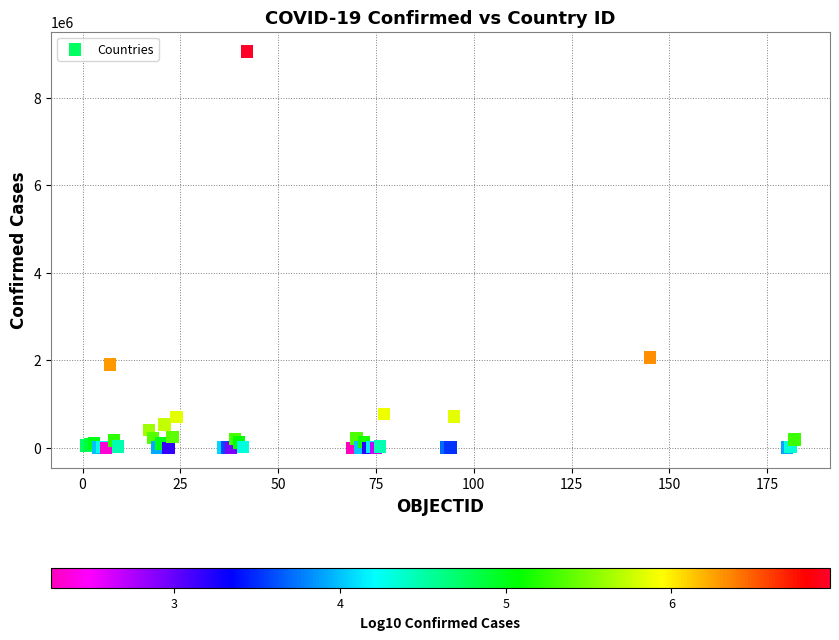

What Y value in the scatter plot is closest to 4529433?

2067575